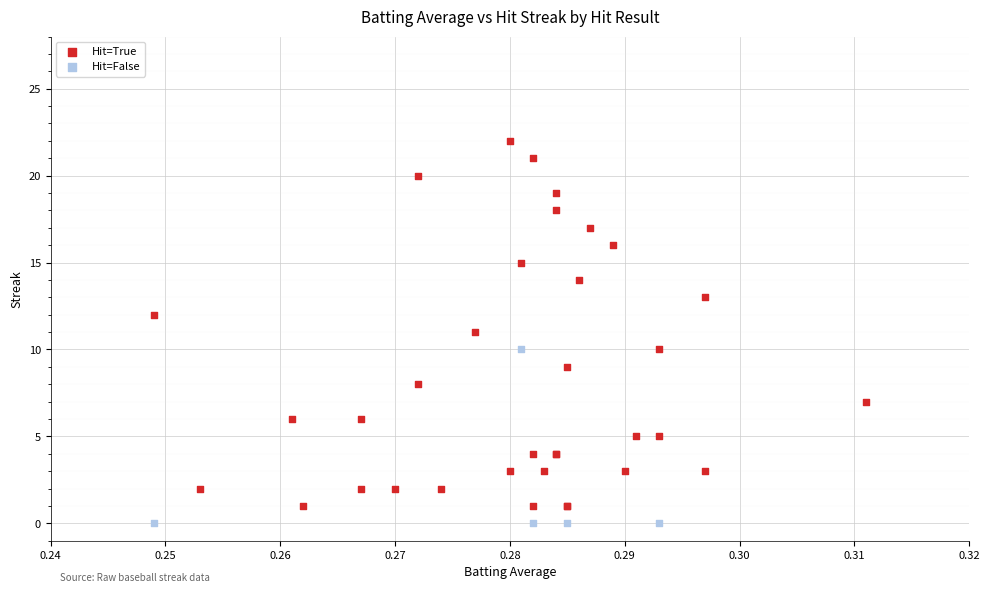

What are all the series names shown in the legend?

Hit=True, Hit=False